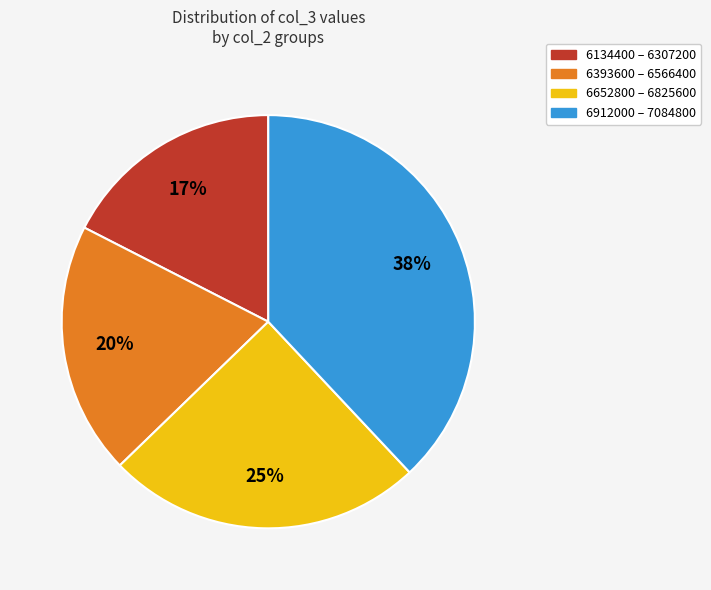

Is there a majority slice in this chart?

No